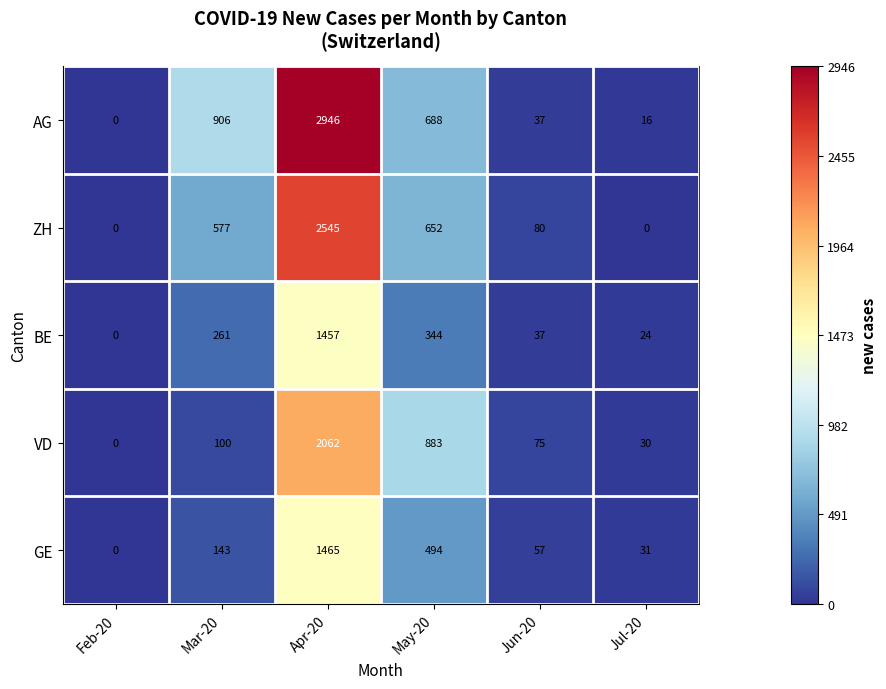

Which series has the largest range (max minus min)?

AG